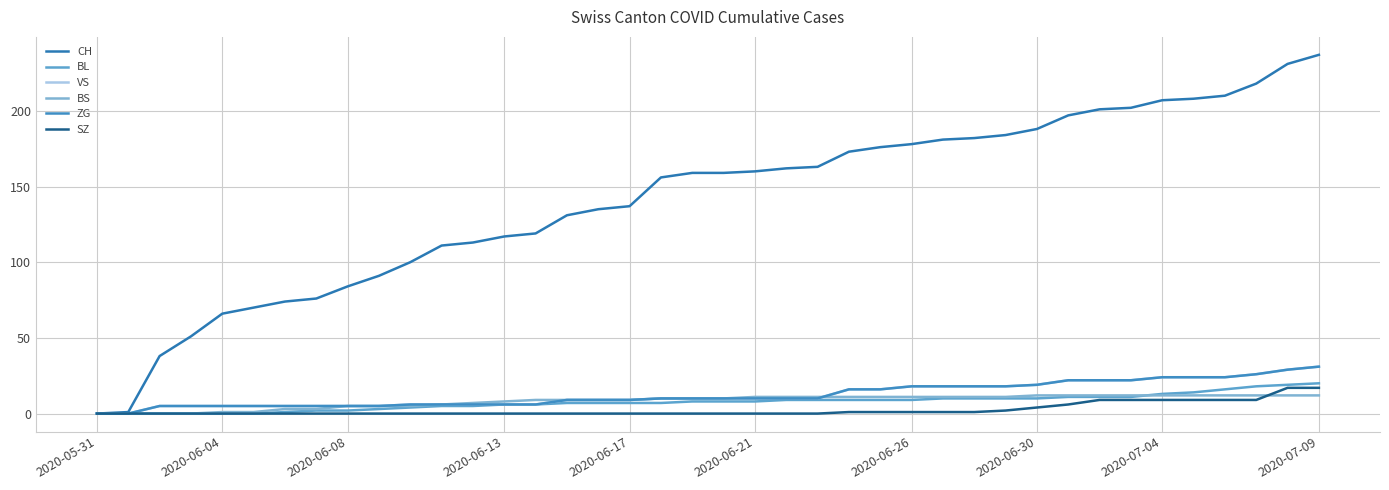

How many lines are shown in the chart?

6